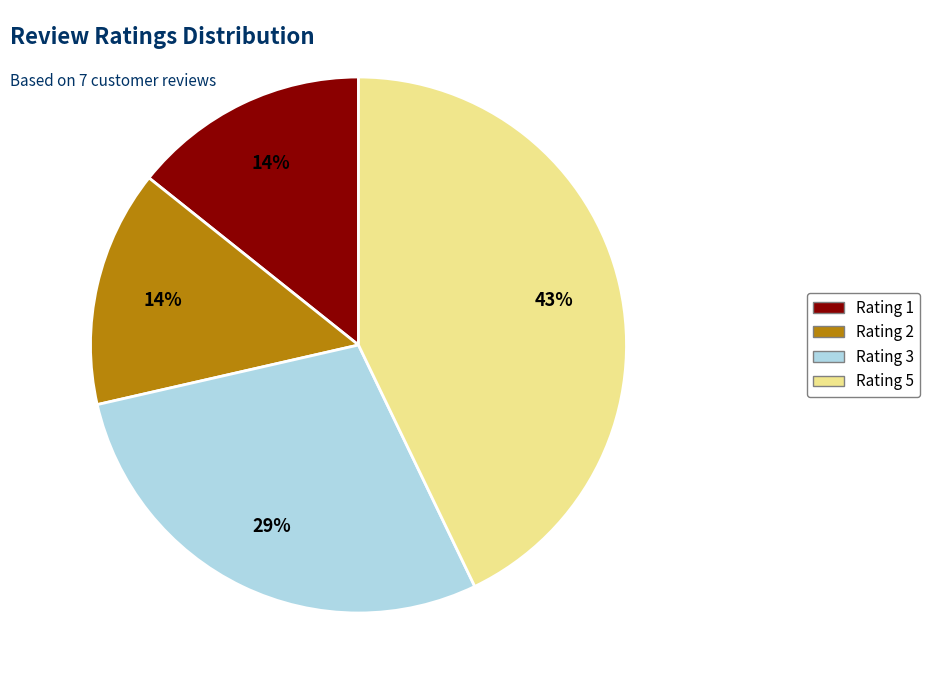

Does Rating 5 represent more than half of the total?

No